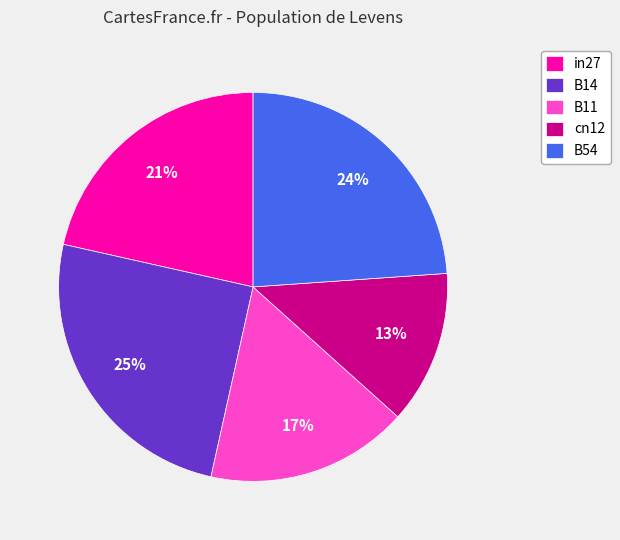

Do in27 and cn12 together represent more than half of the pie?

No